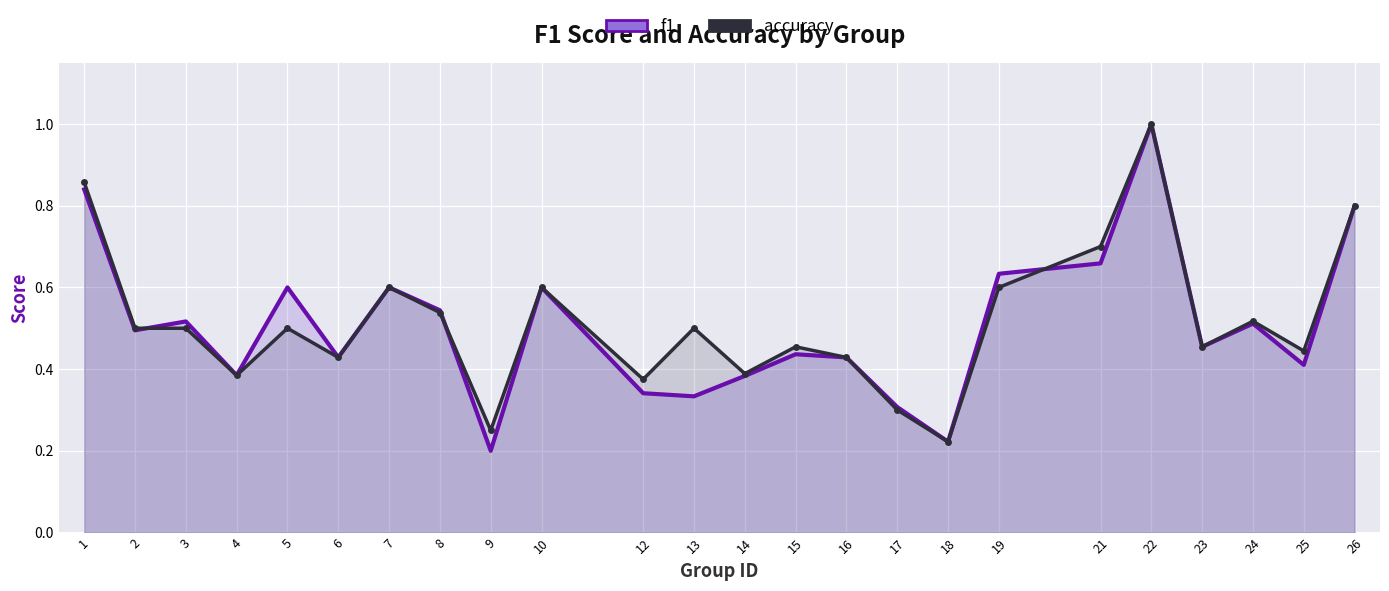

Reading left to right, list all the values displayed in this chart.

f1: 0.8	0.5	0.5	0.4	0.6	0.4	0.6	0.5	0.2	0.6	0.3	0.3	0.4	0.4	0.4	0.3	0.2	0.6	0.7	1.0	0.5	0.5	0.4	0.8
accuracy: 0.9	0.5	0.5	0.4	0.5	0.4	0.6	0.5	0.2	0.6	0.4	0.5	0.4	0.5	0.4	0.3	0.2	0.6	0.7	1.0	0.5	0.5	0.4	0.8